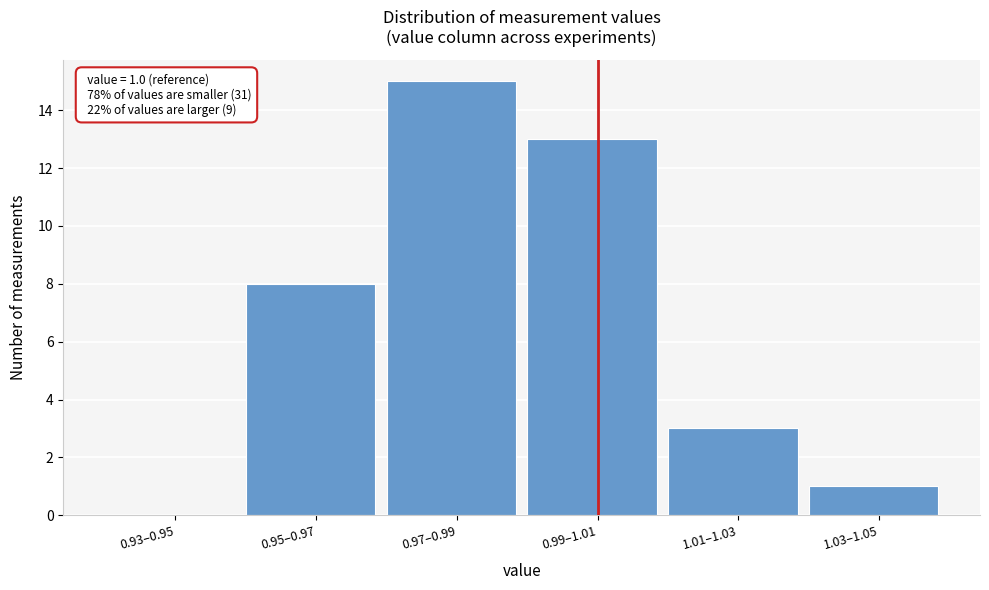

Reading left to right, extract all data points from this chart.

0.93–0.95=0	0.95–0.97=8	0.97–0.99=15	0.99–1.01=13	1.01–1.03=3	1.03–1.05=1